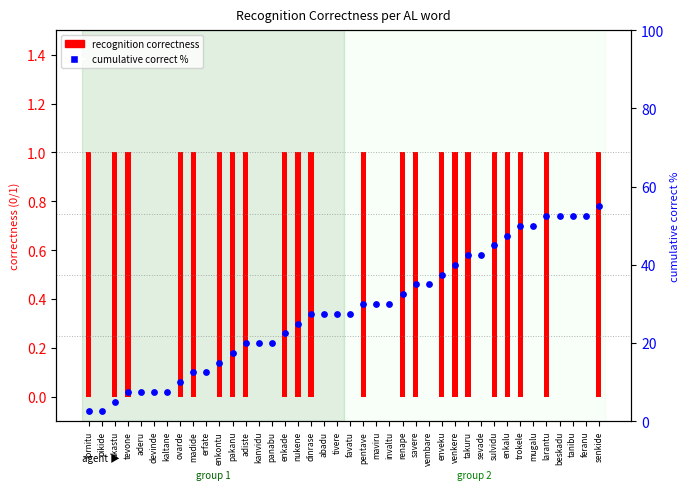

Which series has the largest total across all categories?

cumulative correct %